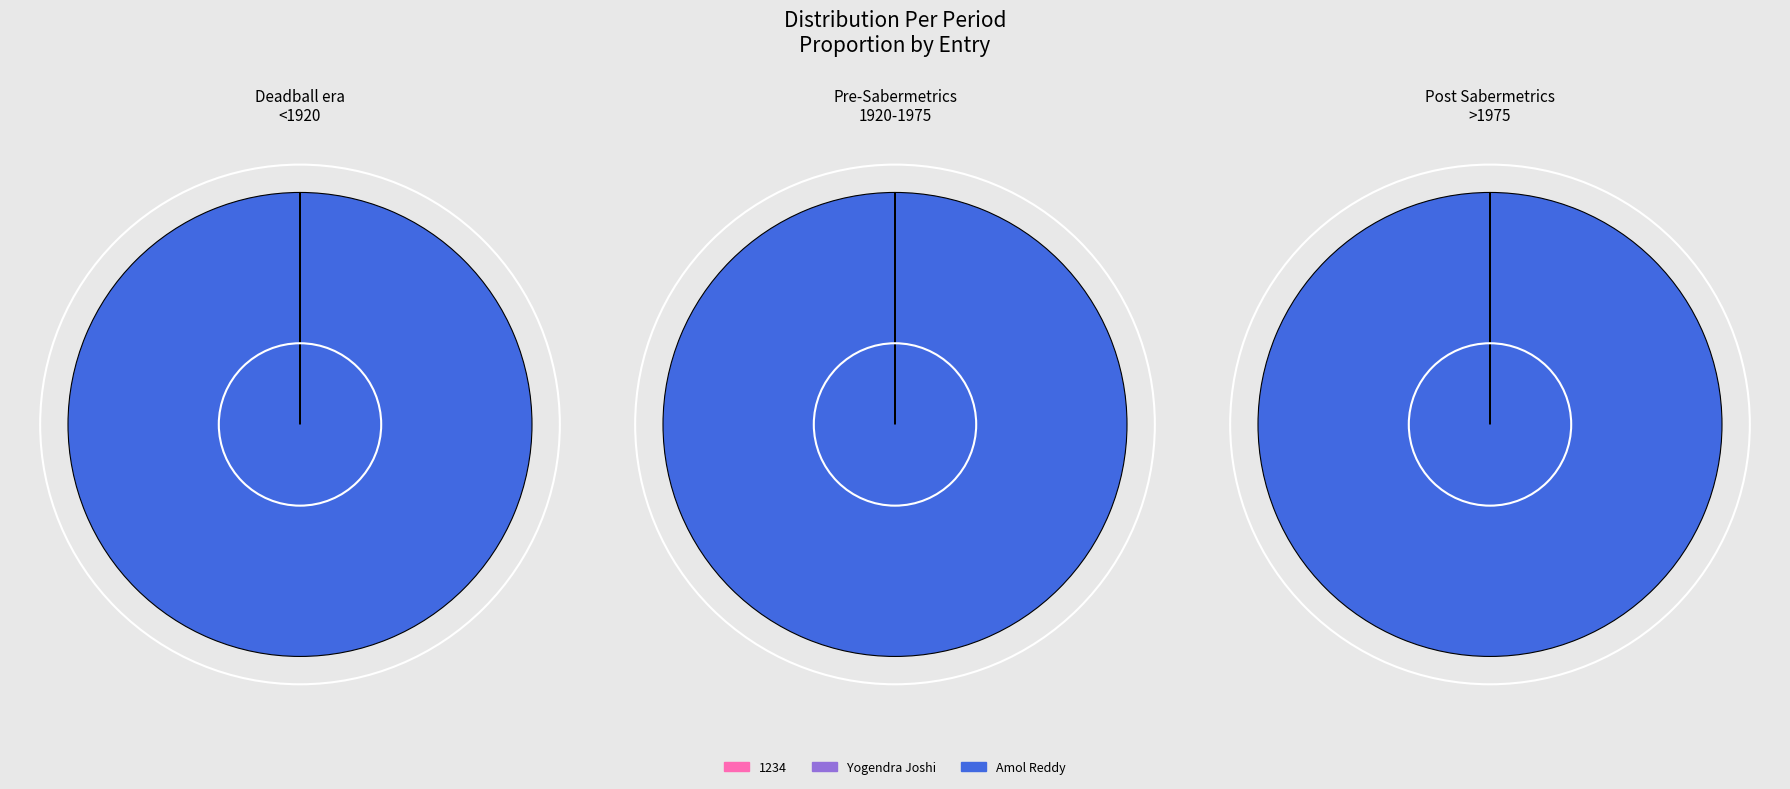

Which slice represents more than half of the pie?

Amol Reddy